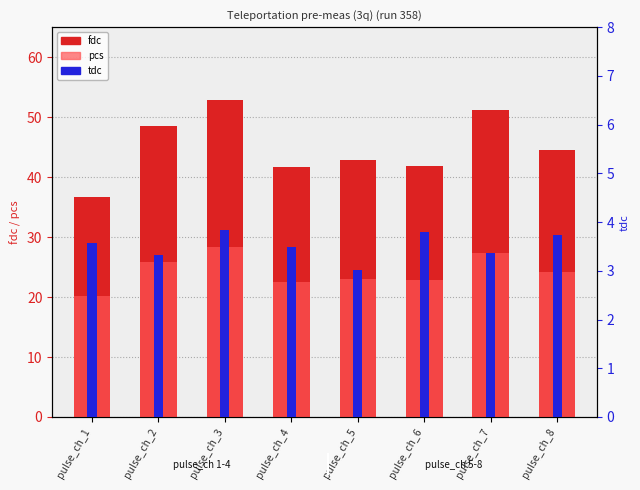

Is it true that fdc equals 52.8 at pulse_ch_3?

True